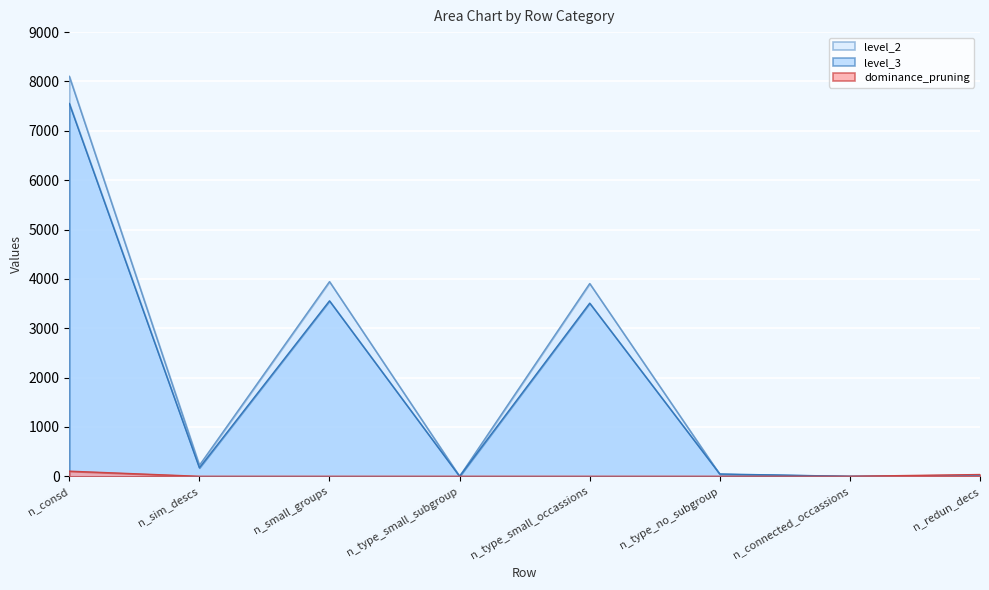

What are all the series names shown in the legend?

level_2, level_3, dominance_pruning